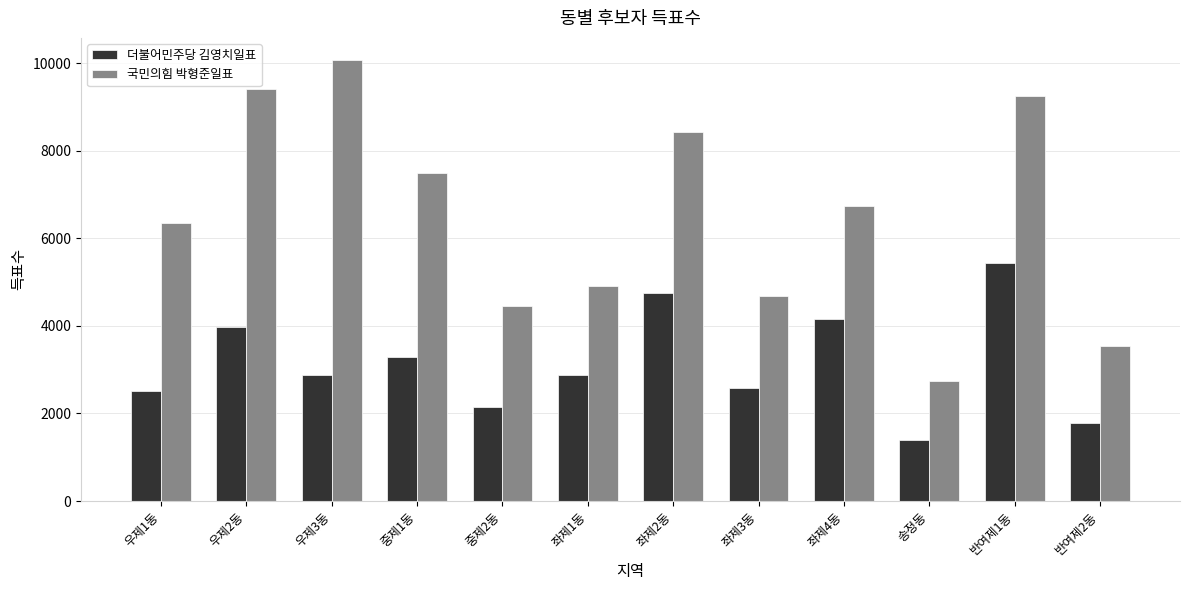

At which label is 국민의힘 박형준일표 closest to 6405?

우제1동